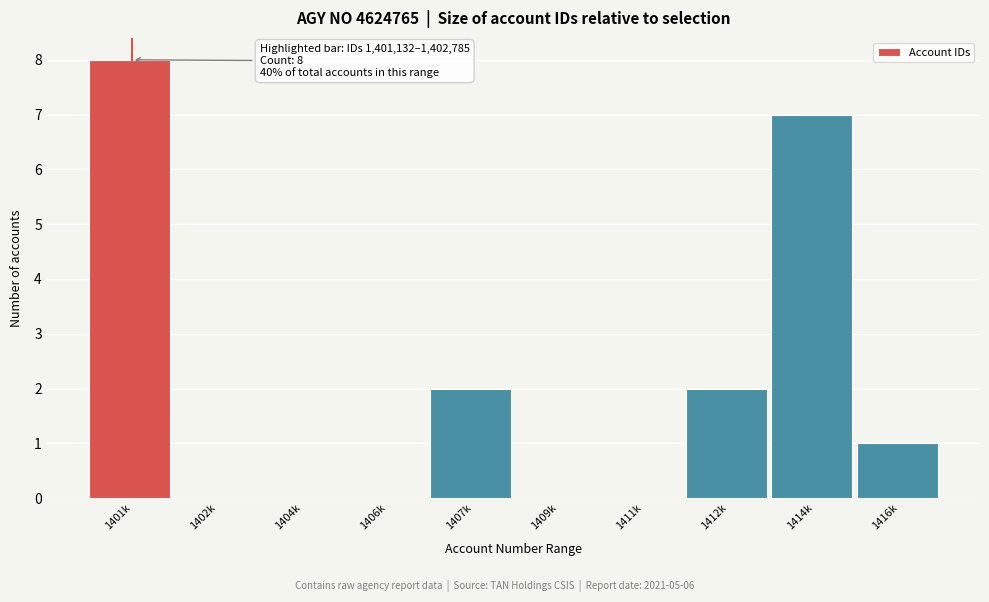

Reading left to right, what are all the values shown in this chart?

1401k=8	1402k=0	1404k=0	1406k=0	1407k=2	1409k=0	1411k=0	1412k=2	1414k=7	1416k=1